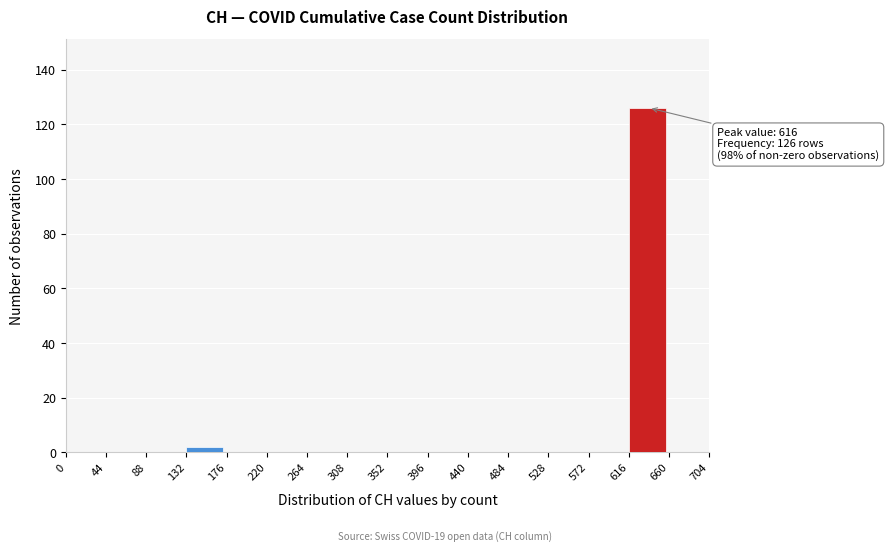

Over which range of the x-axis is the bar tallest?

616 to 660